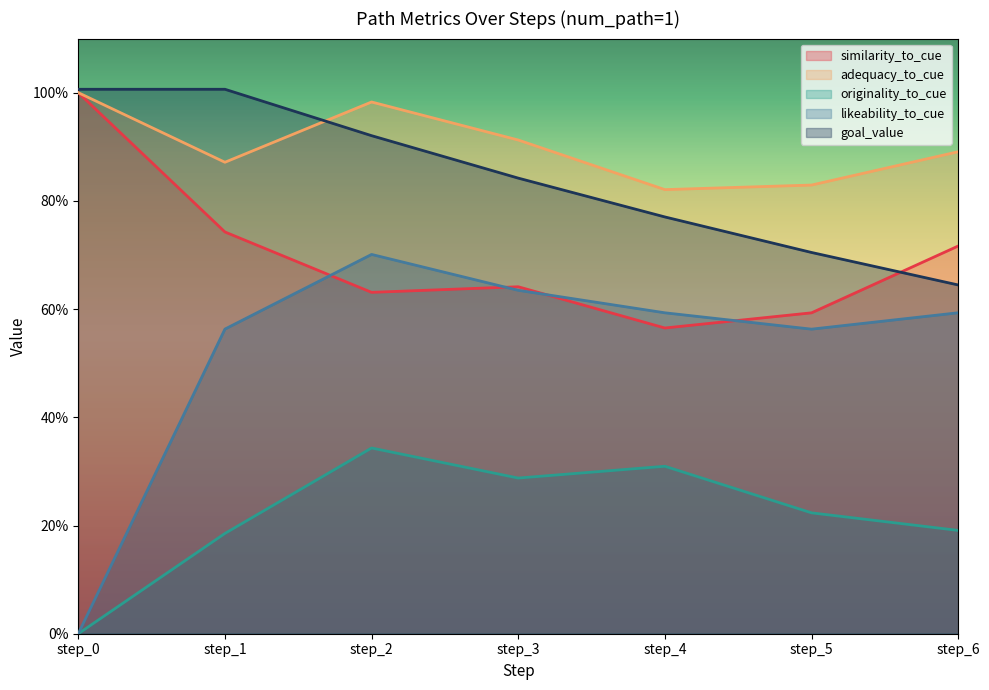

Reading left to right, transcribe all the data shown in this chart.

similarity_to_cue: 1.0	0.7	0.6	0.6	0.6	0.6	0.7
adequacy_to_cue: 1.0	0.9	1.0	0.9	0.8	0.8	0.9
originality_to_cue: 0.0	0.2	0.3	0.3	0.3	0.2	0.2
likeability_to_cue: 0.0	0.6	0.7	0.6	0.6	0.6	0.6
goal_value: 1.0	1.0	0.9	0.8	0.8	0.7	0.6